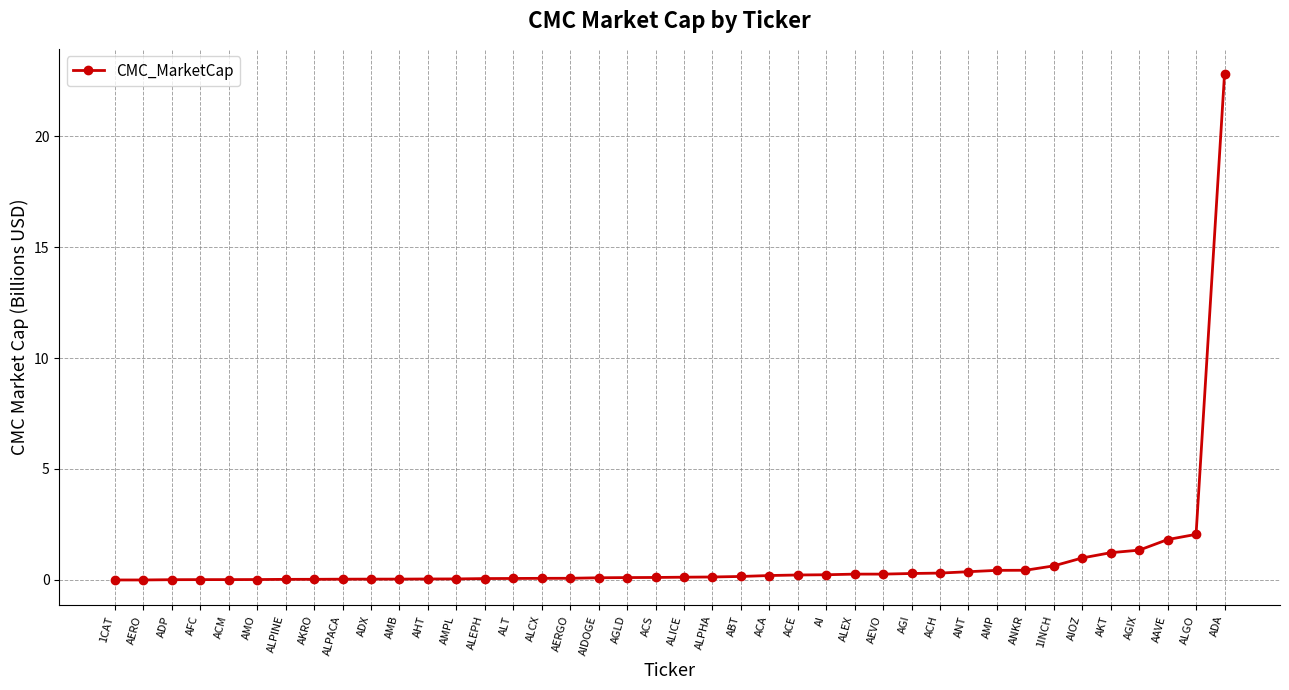

How many series are shown in this chart?

1